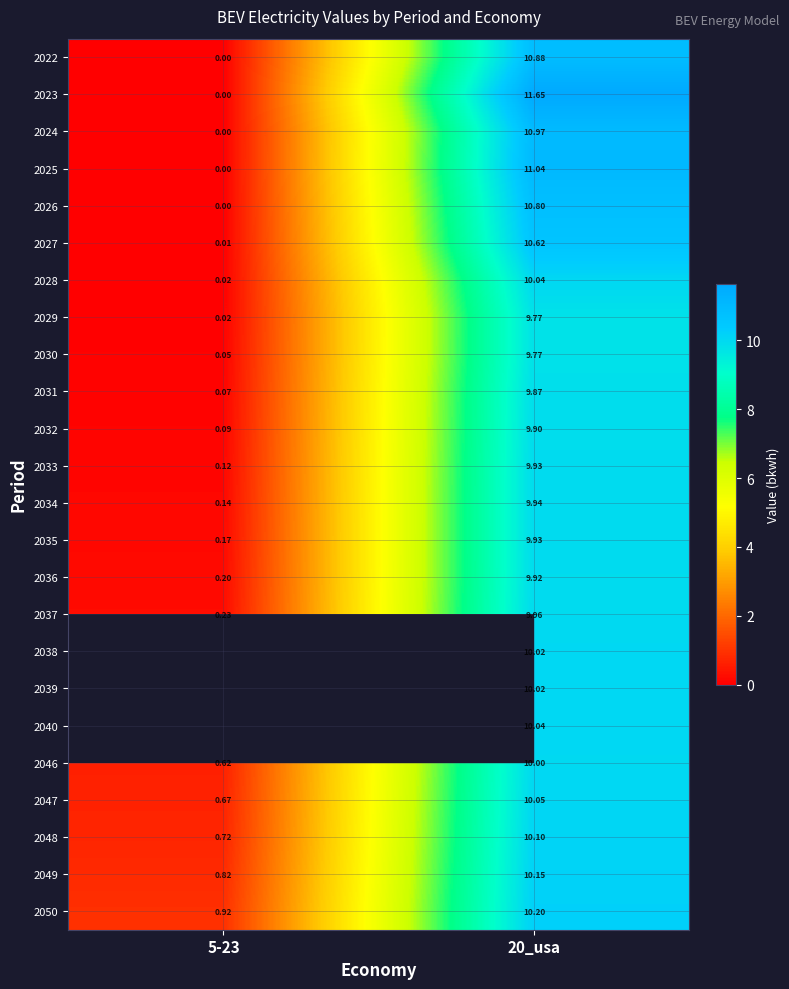

The value of 2035 at 5-23 is 0.1. True or false?

False